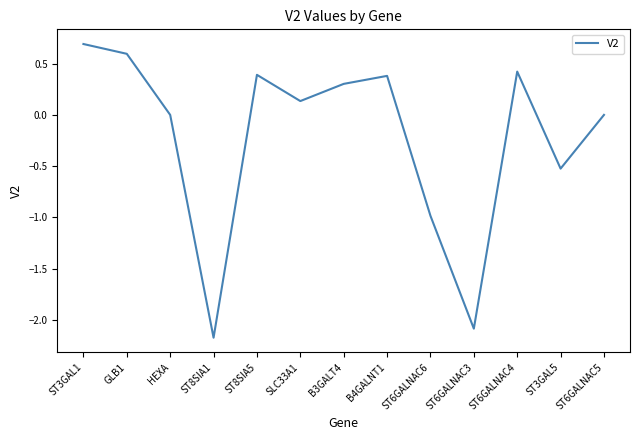

How many lines are shown in the chart?

1